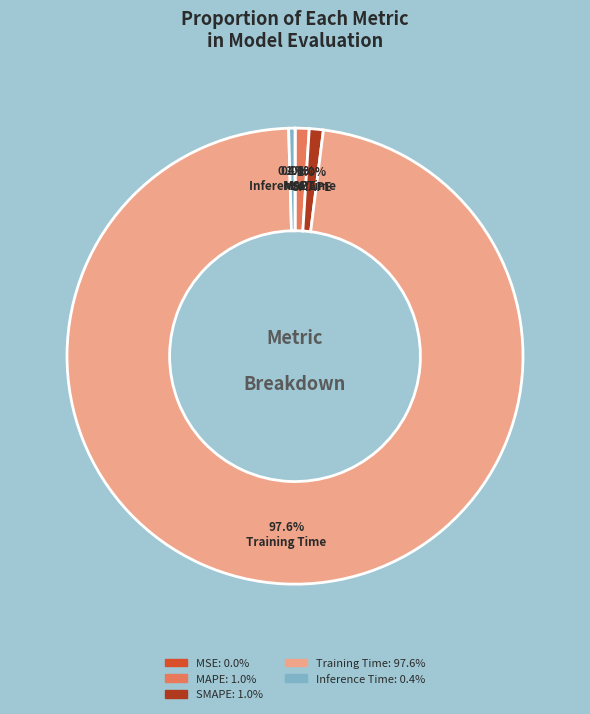

What is the majority slice?

Training Time